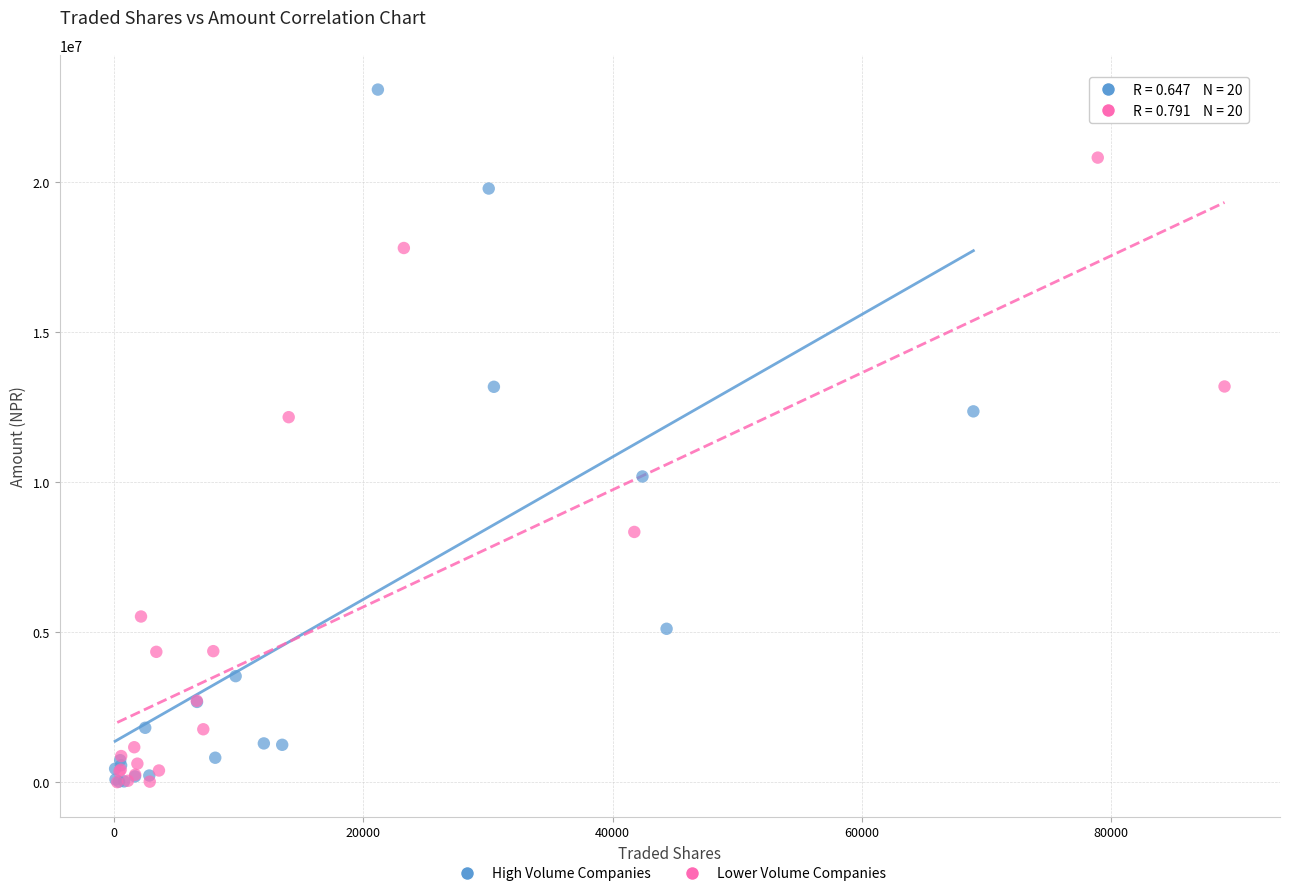

Which series reaches the maximum Y coordinate?

High Volume Companies